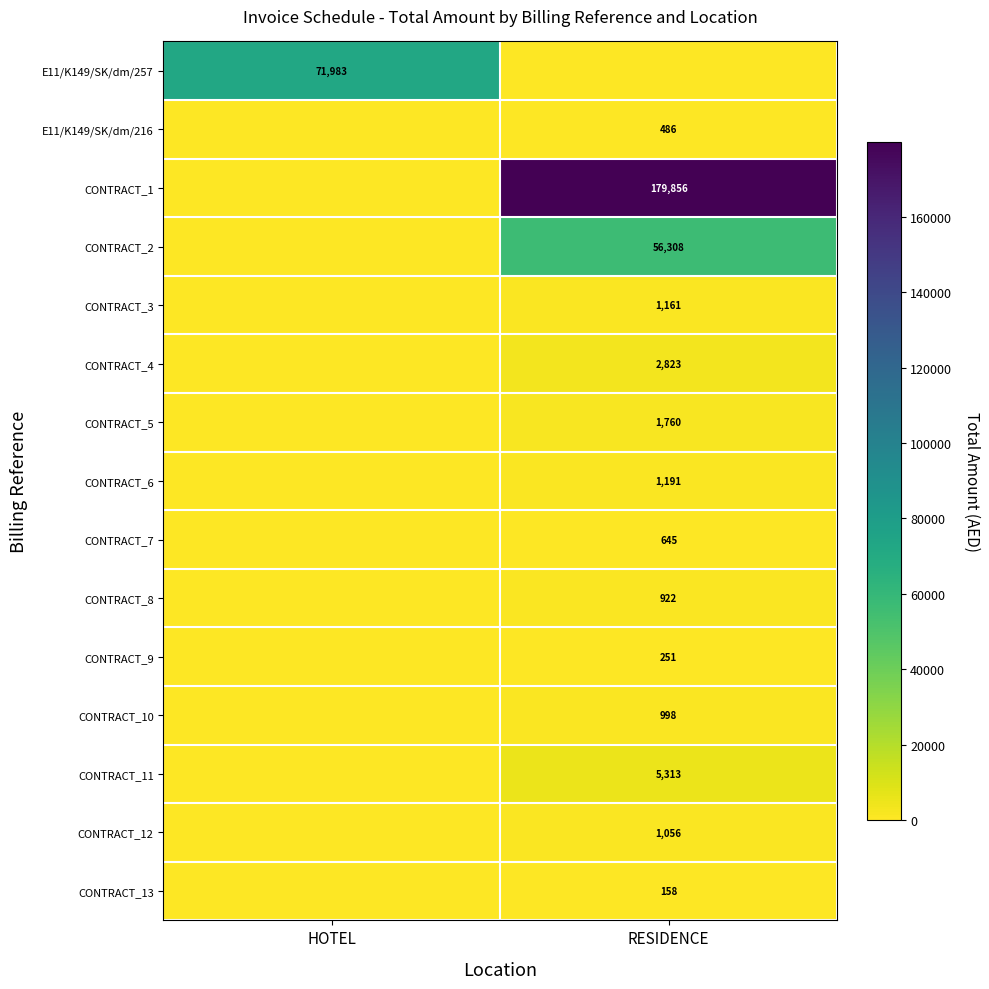

The CONTRACT_13 series shows 158 at RESIDENCE. True or false?

True